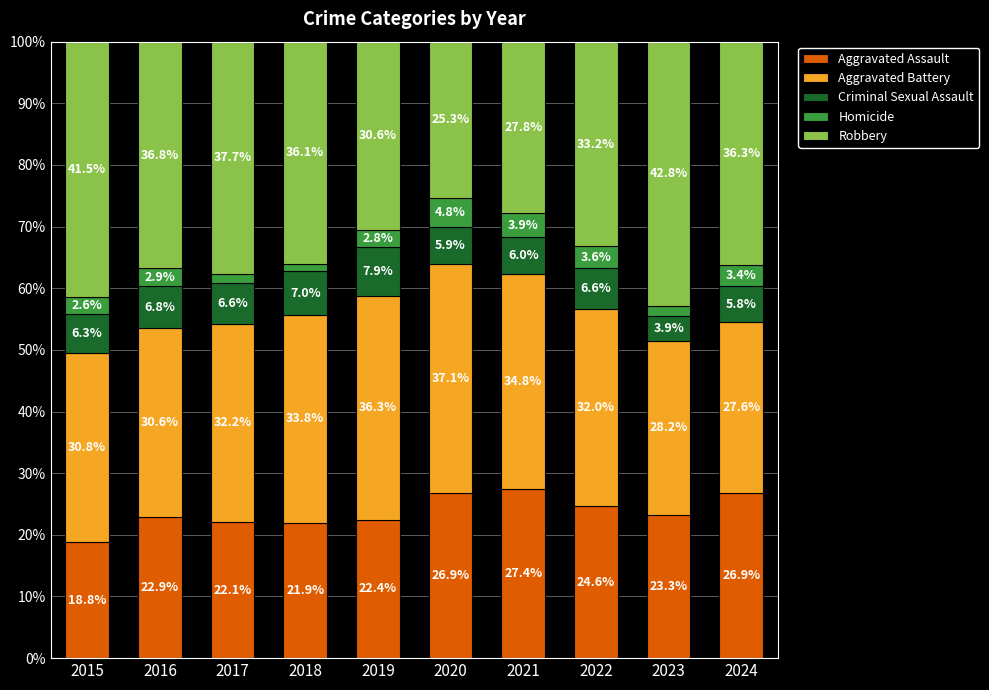

What is the total value across all series at 2016?

100.0